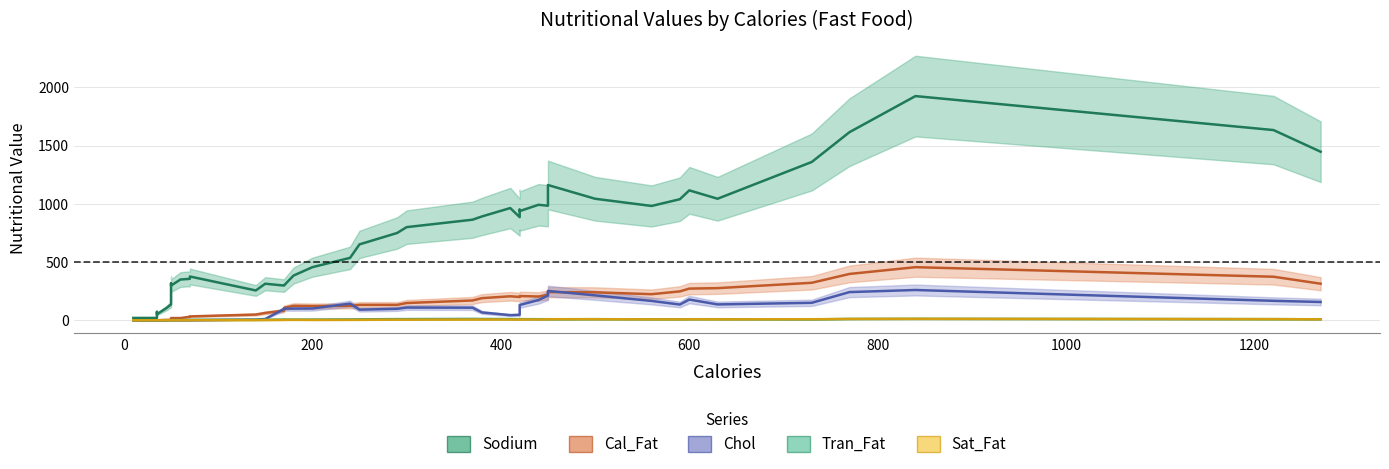

True or false: Sodium and Tran_Fat intersect in this chart.

False